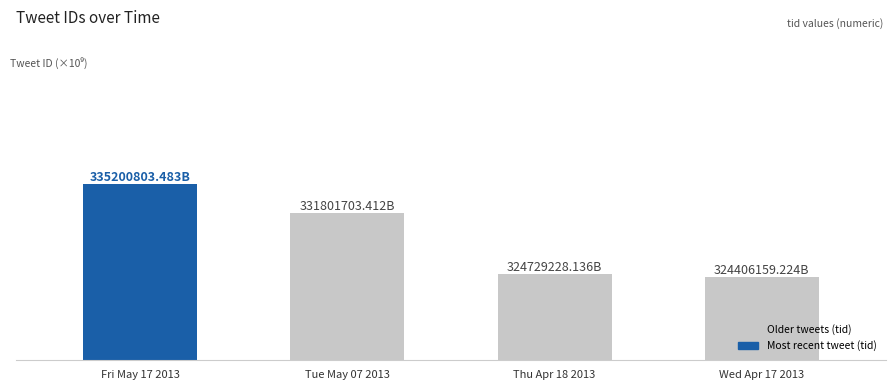

Where is the data nearest to the value 329803481353433088?

Tue May 07 2013